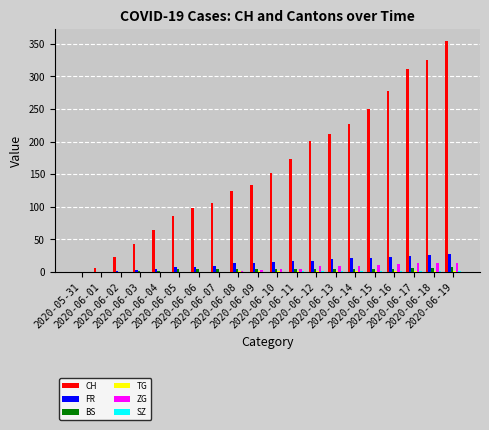

At 2020-06-18, list the series in order from smallest to largest.

SZ, TG, BS, ZG, FR, CH